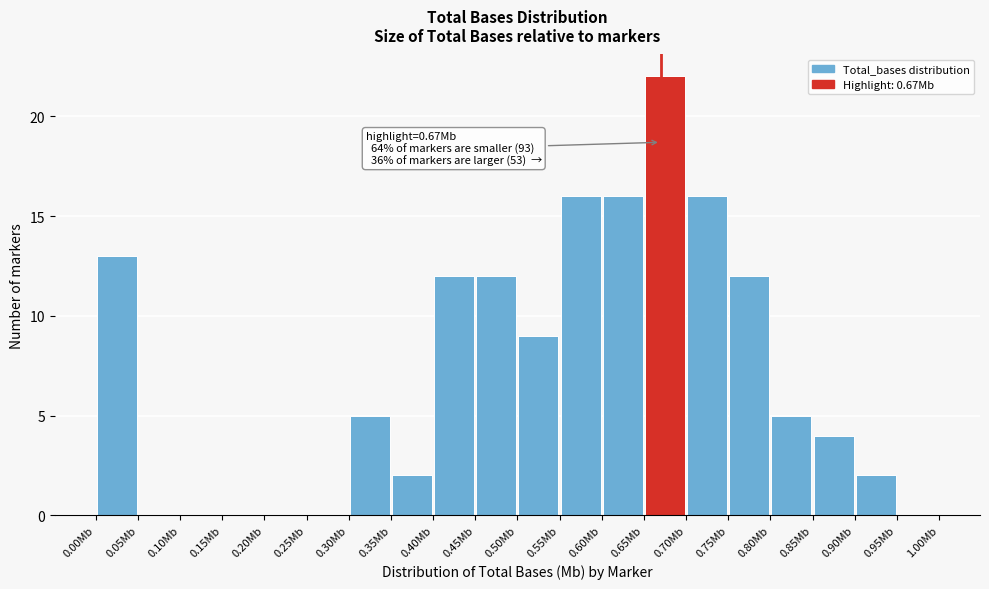

Over which range of the x-axis is the bar tallest?

0.65 to 0.70